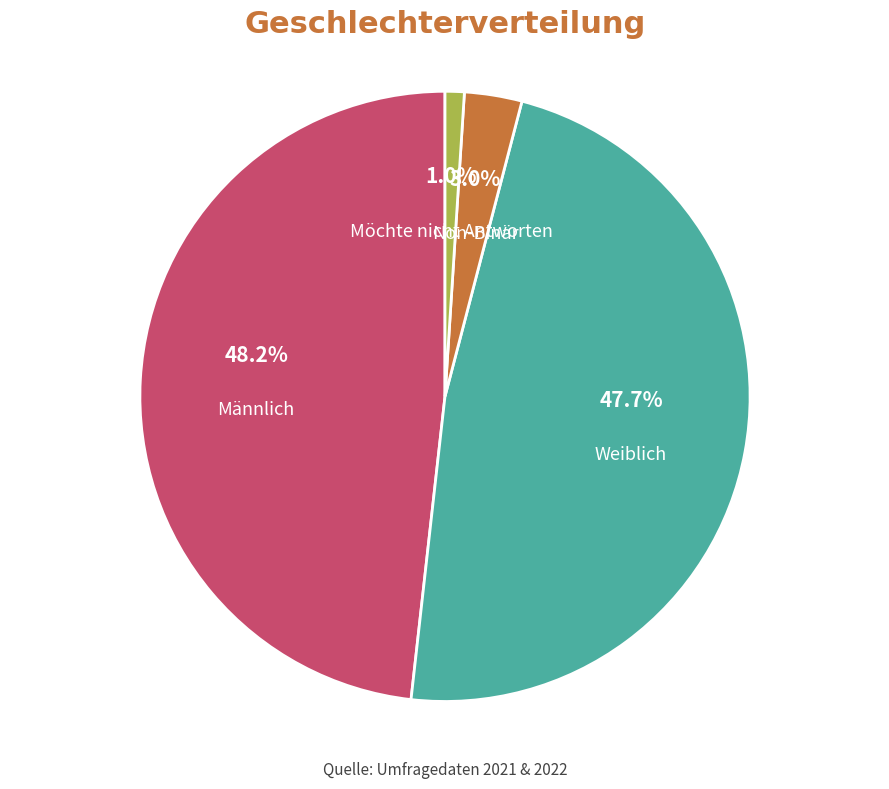

How many segments does this pie chart have?

4